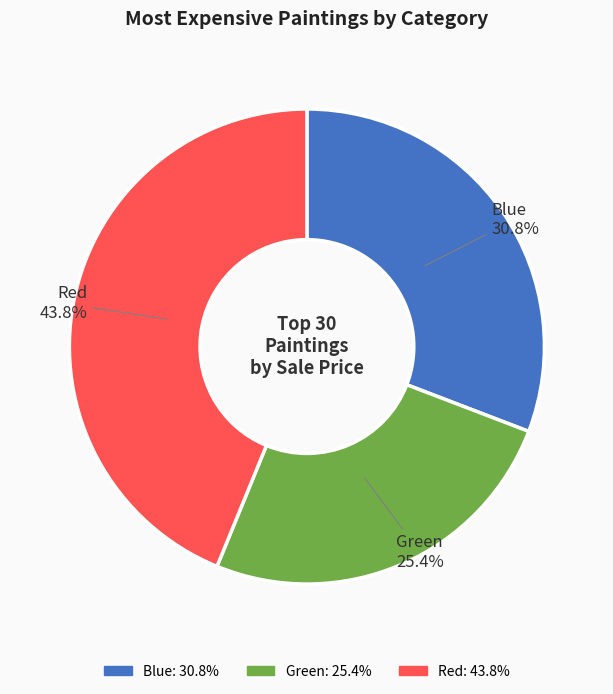

Is Red the majority of the pie?

No